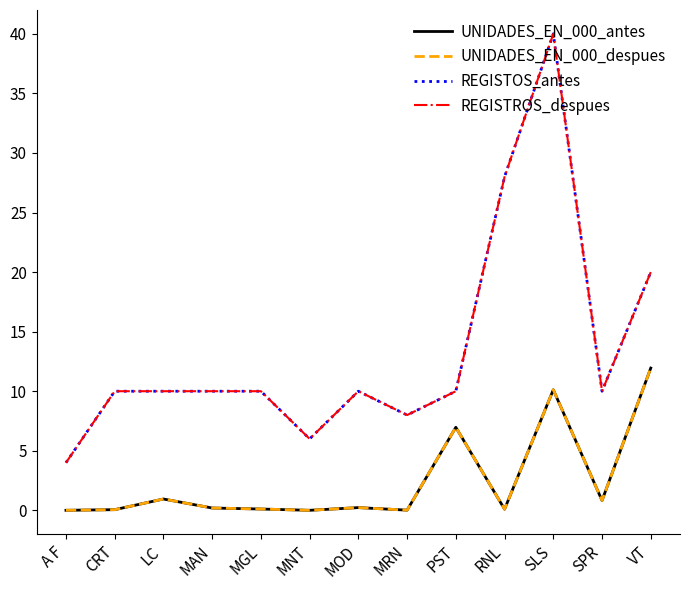

True or false: UNIDADES_EN_000_despues and REGISTROS_despues cross at least once.

False